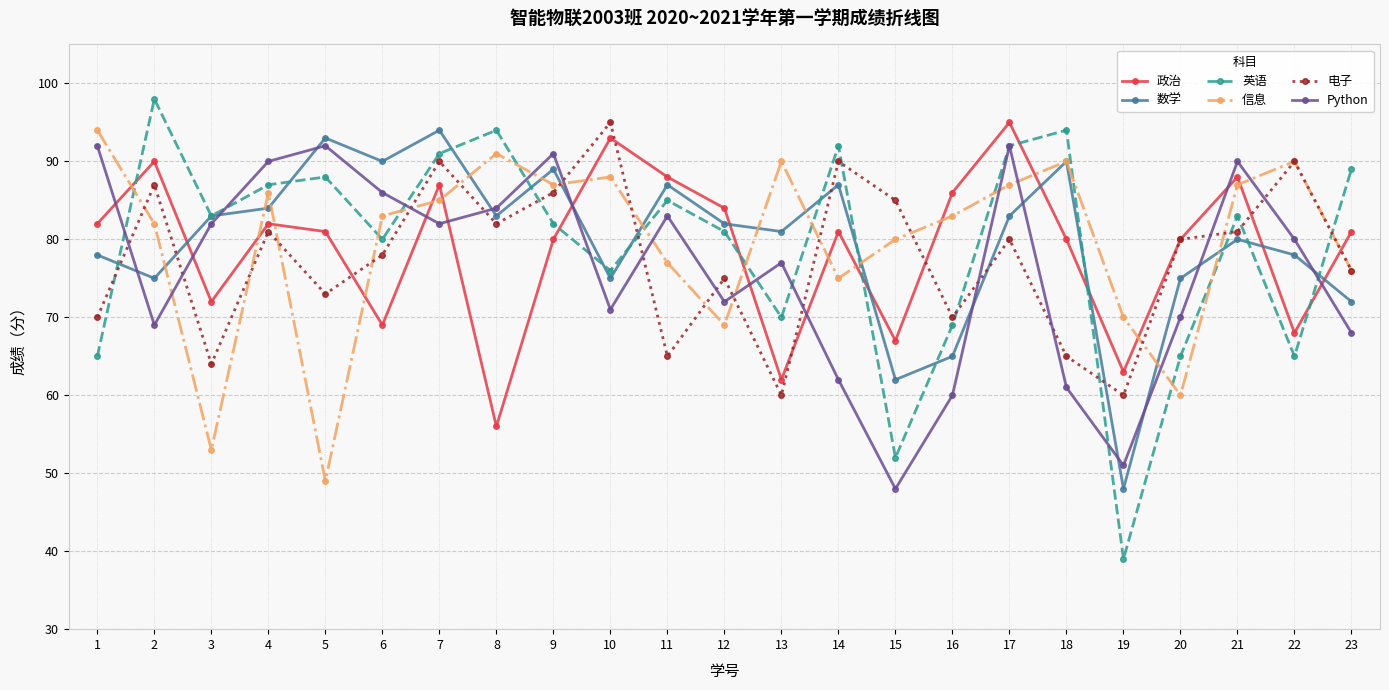

How many values in the Python series are below 80?

11